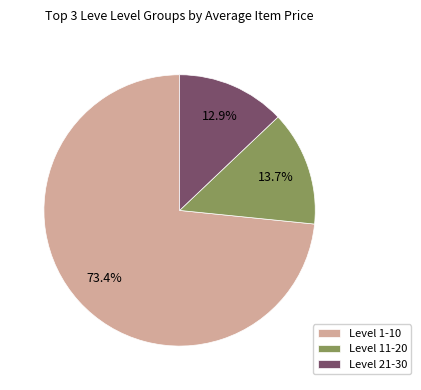

Does any single category account for the majority?

Yes